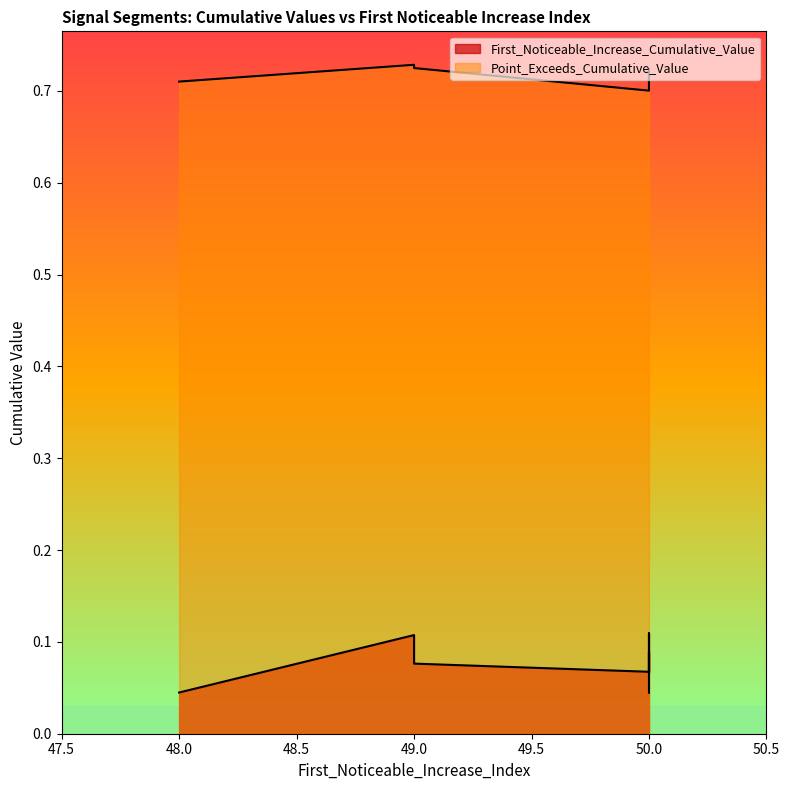

True or false: First_Noticeable_Increase_Cumulative_Value and Point_Exceeds_Cumulative_Value cross at least once.

False